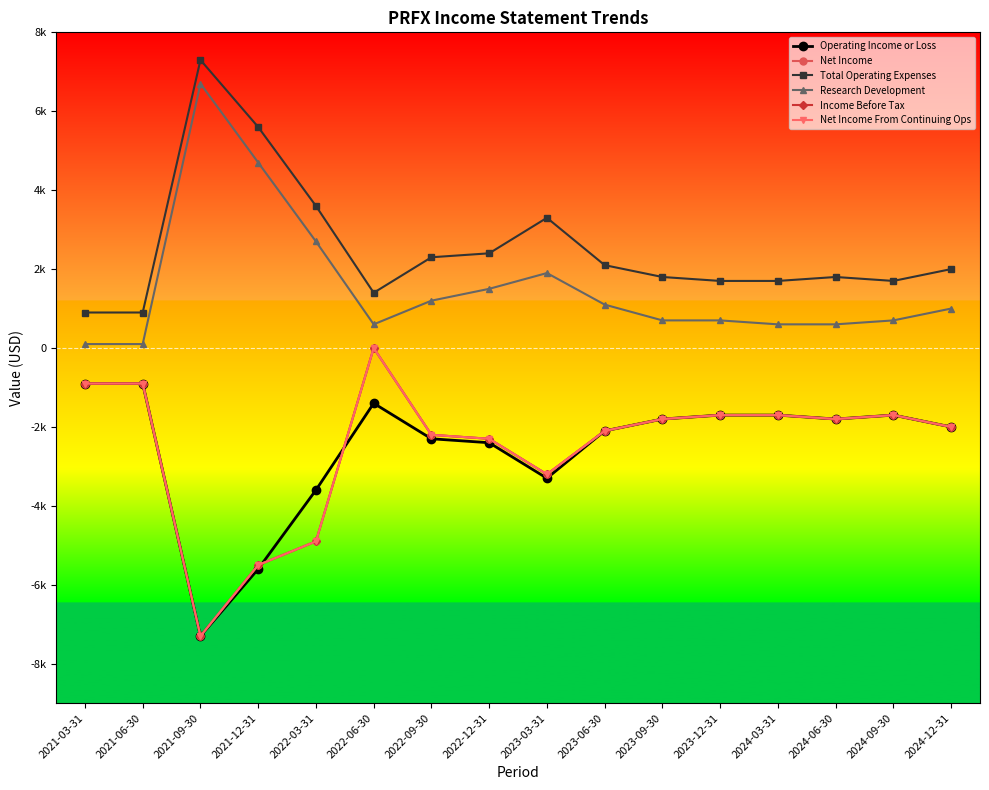

Reading left to right, transcribe all the data shown in this chart.

Operating Income or Loss: -900	-900	-7300	-5600	-3600	-1400	-2300	-2400	-3300	-2100	-1800	-1700	-1700	-1800	-1700	-2000
Net Income: -900	-900	-7300	-5500	-4900	0	-2200	-2300	-3200	-2100	-1800	-1700	-1700	-1800	-1700	-2000
Total Operating Expenses: 900	900	7300	5600	3600	1400	2300	2400	3300	2100	1800	1700	1700	1800	1700	2000
Research Development: 100	100	6700	4700	2700	600	1200	1500	1900	1100	700	700	600	600	700	1000
Income Before Tax: -900	-900	-7300	-5500	-4900	0	-2200	-2300	-3200	-2100	-1800	-1700	-1700	-1800	-1700	-2000
Net Income From Continuing Ops: -900	-900	-7300	-5500	-4900	0	-2200	-2300	-3200	-2100	-1800	-1700	-1700	-1800	-1700	-2000